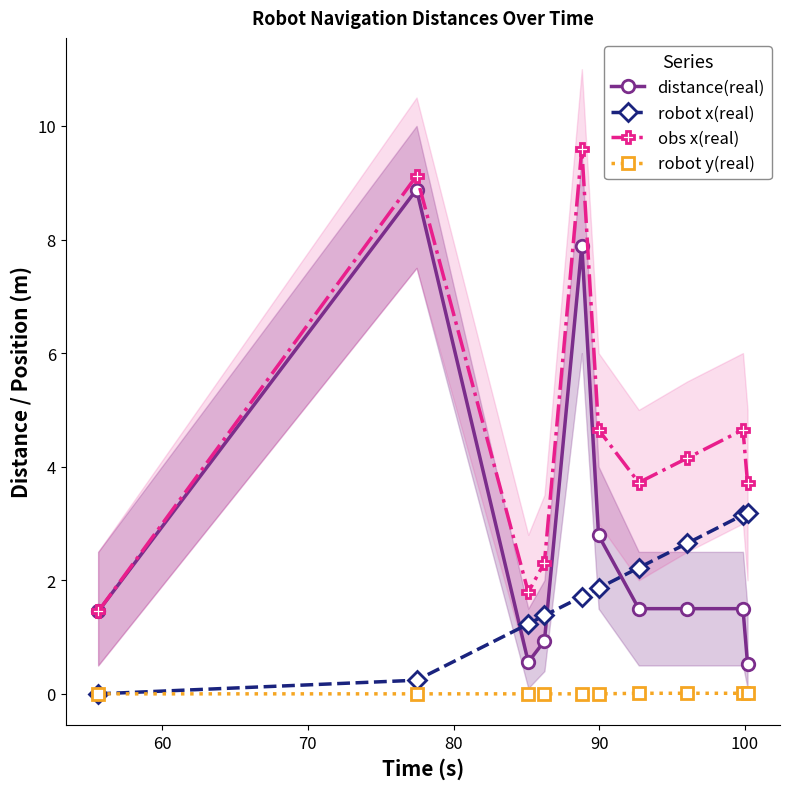

How many interior local peaks does the obs x(real) series have?

3